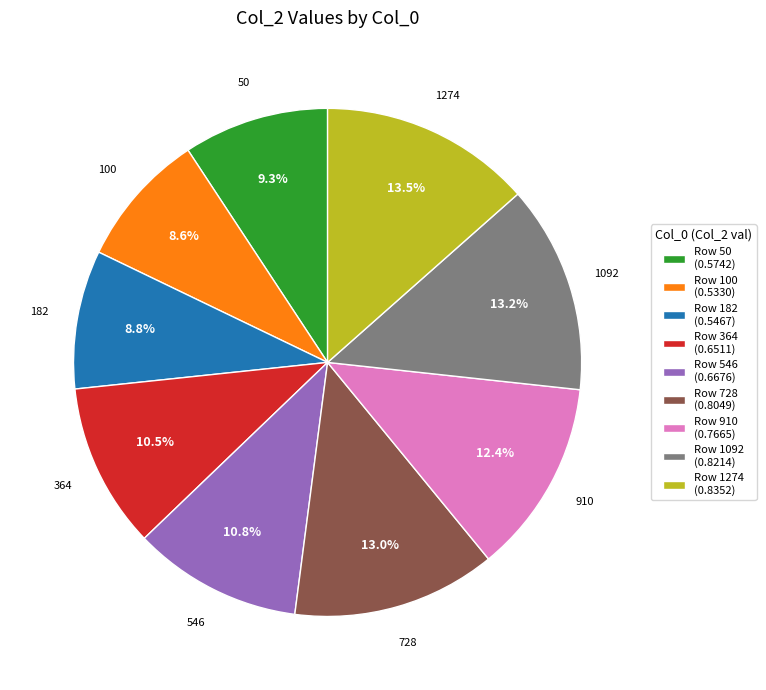

To the nearest percent, what is the average slice percentage?

11%